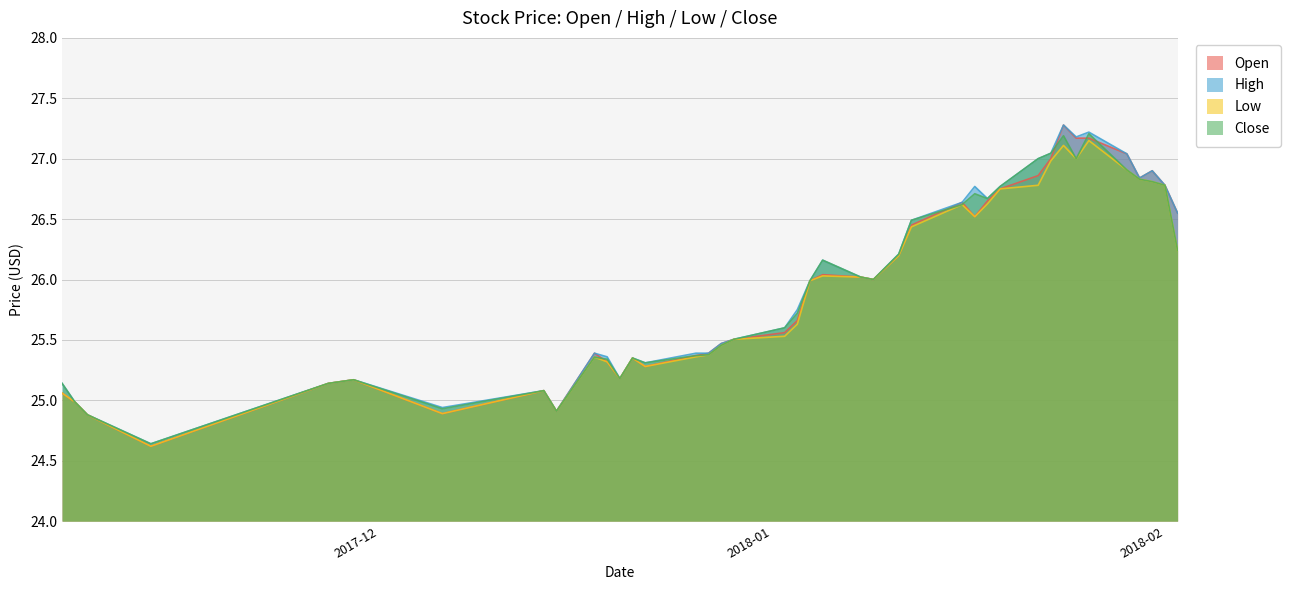

How many lines are shown in the chart?

4